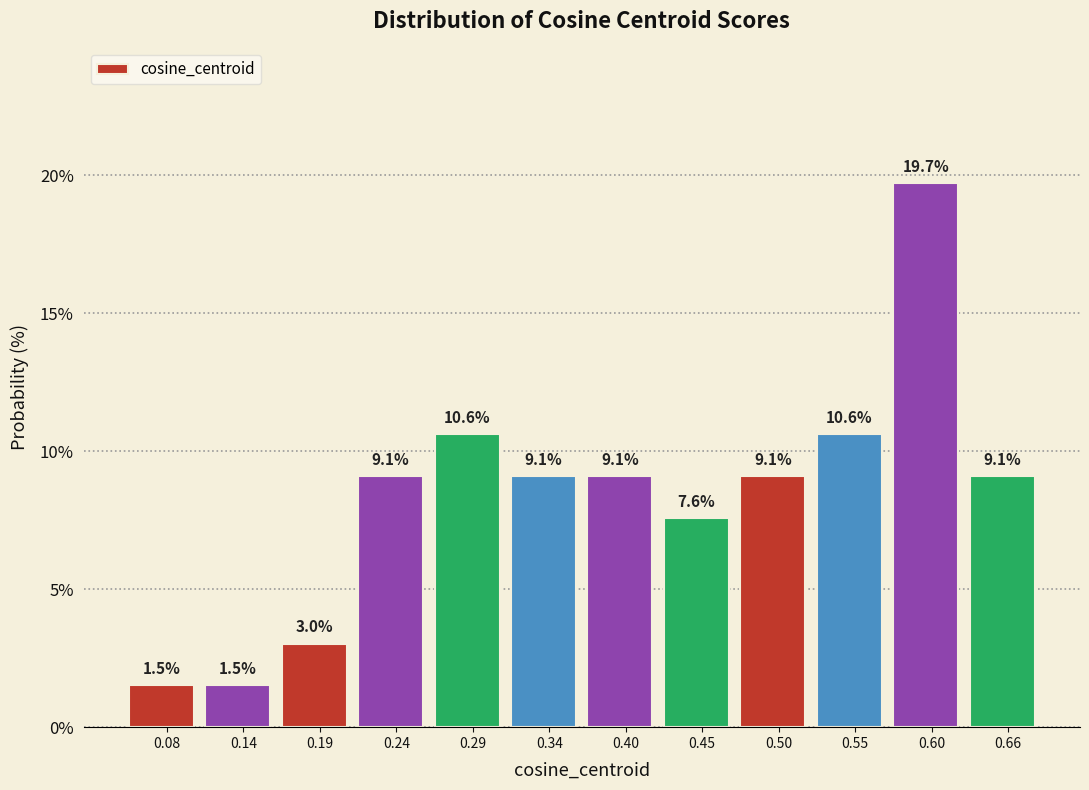

What is the height of the bar covering 0.53 to 0.58 on the x-axis? The bar edges are not printed on the chart, so give them approximately, as read against the axis.

10.6